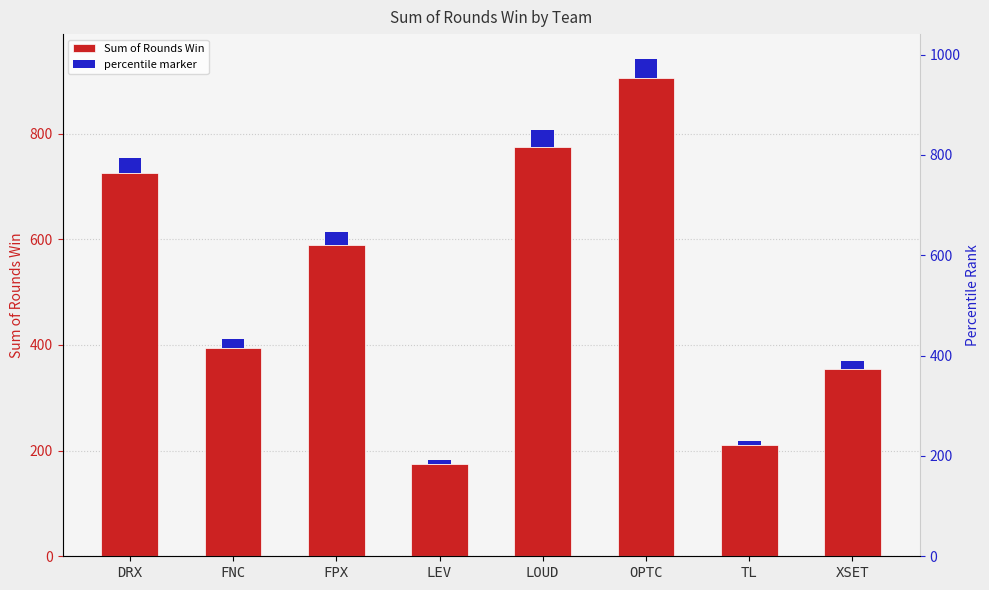

The chart shows a value of 775 at LOUD. True or false?

True